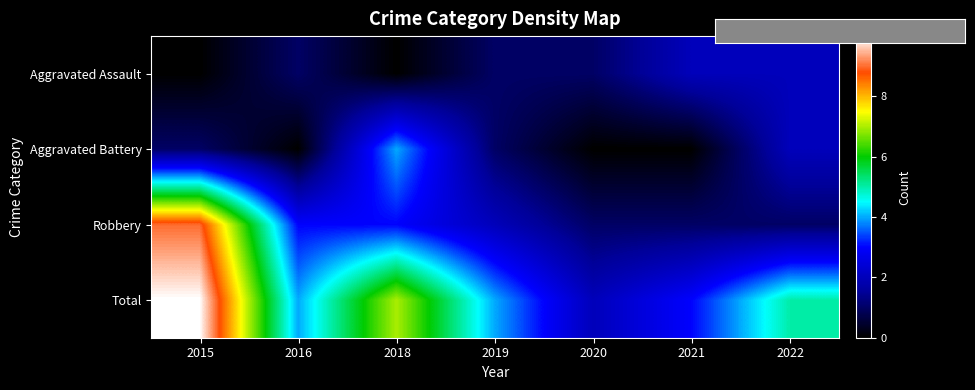

What is the total value across all series at 2019?

8